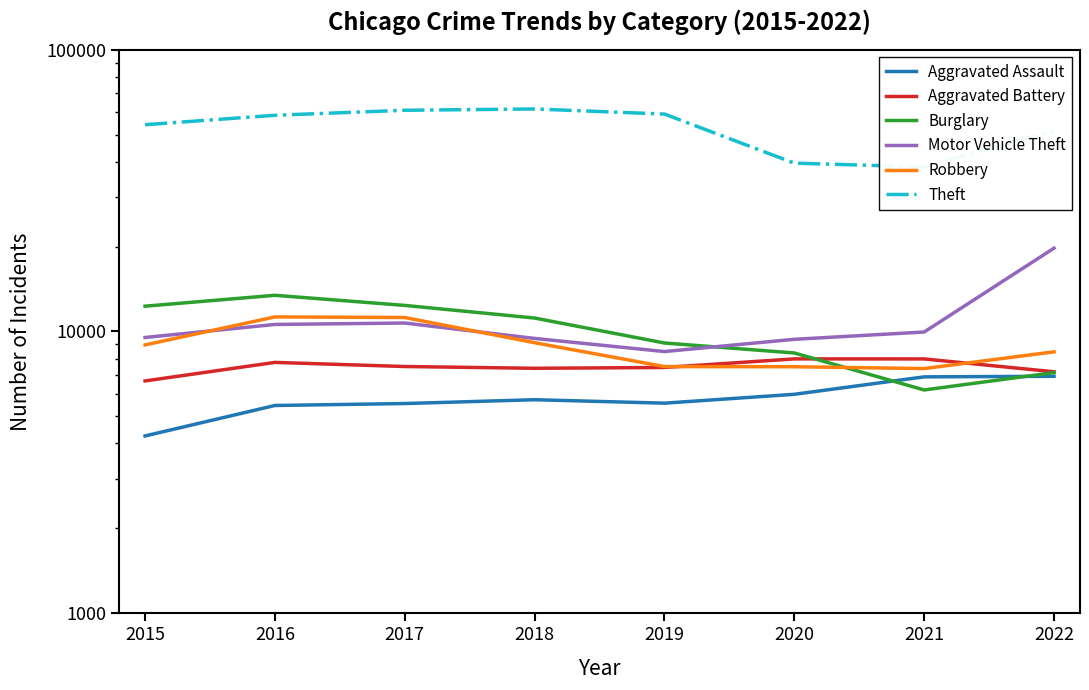

Between 2019 and 2016, which is larger?

2019